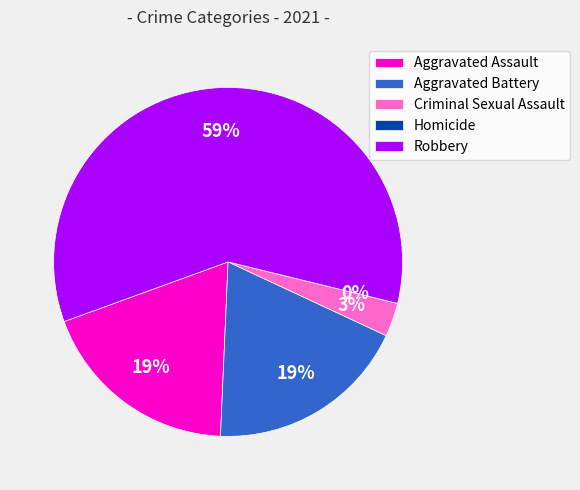

Which slice represents more than half of the pie?

Robbery